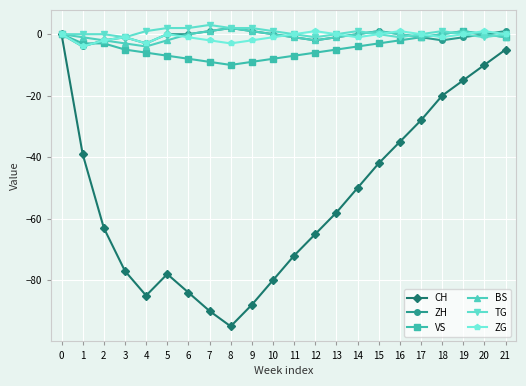

How many values in the CH series exceed -58?

10